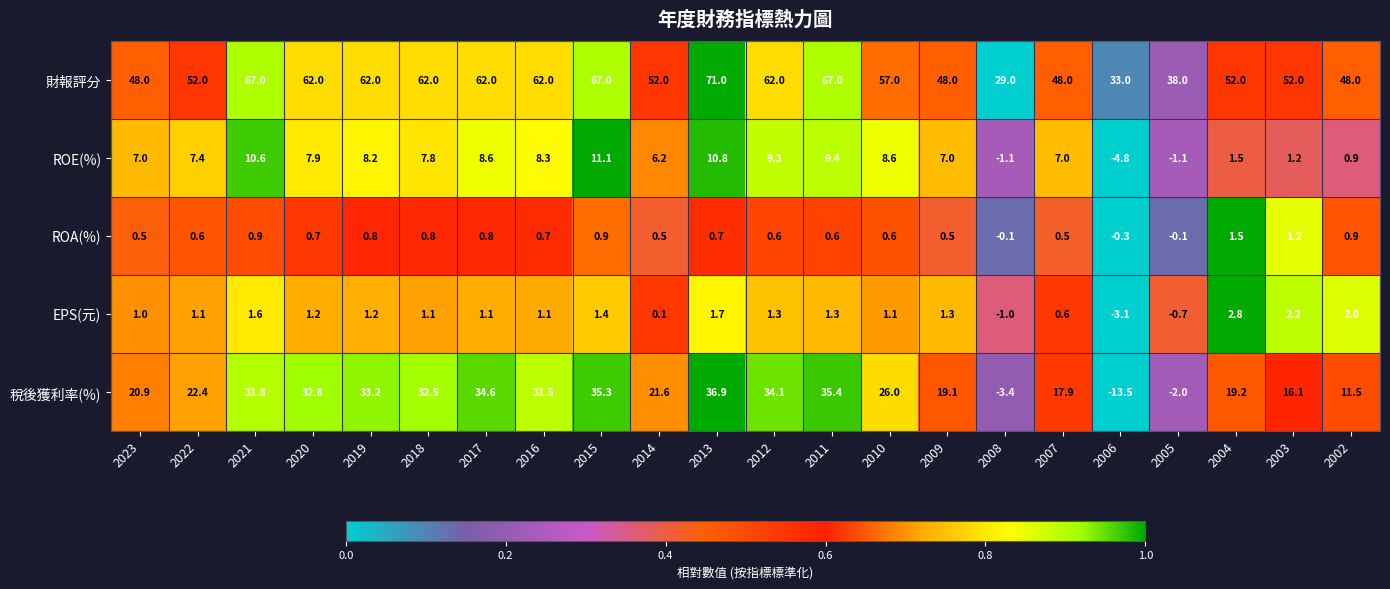

What is the sum of all 稅後獲利率(%) values?

493.9